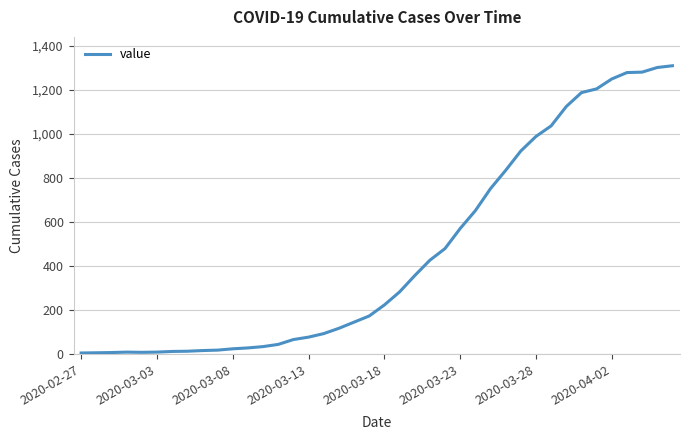

What is the greatest value displayed?

1310